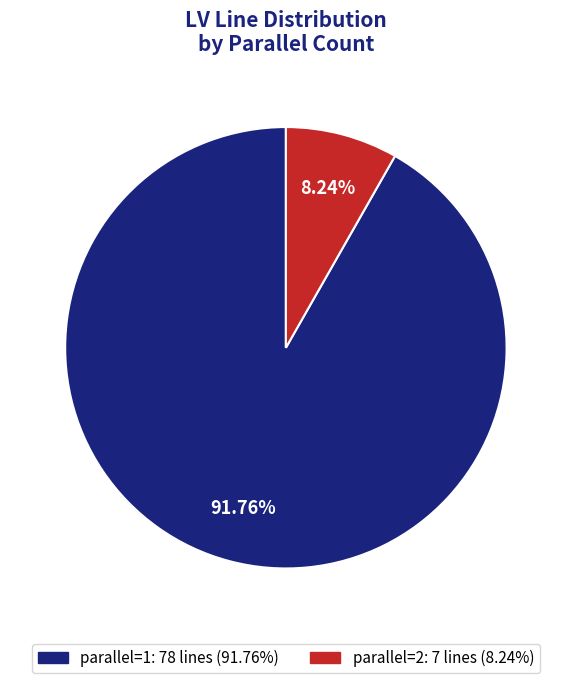

Is there any slice that represents more than half of the pie?

Yes